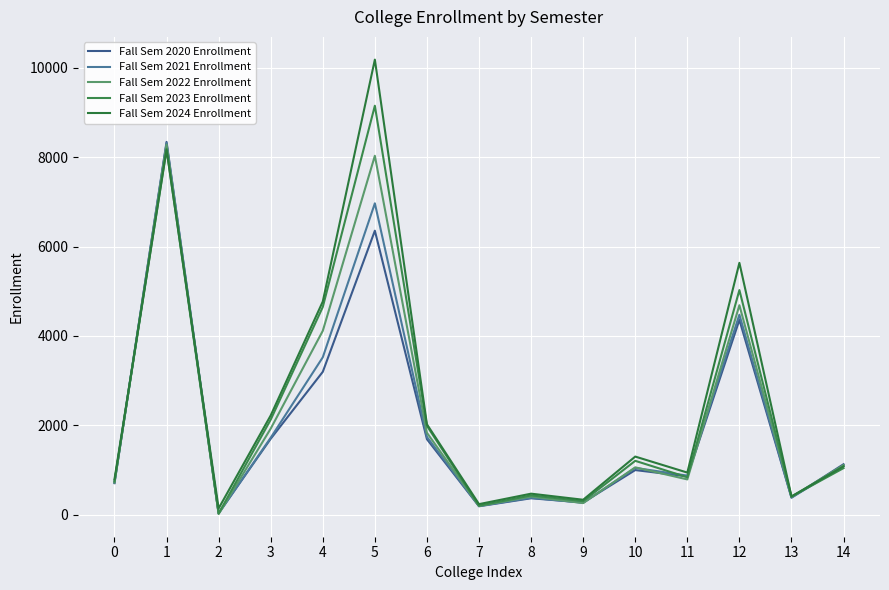

Which series ends up on top after the final intersection of Fall Sem 2022 Enrollment and Fall Sem 2021 Enrollment?

Fall Sem 2022 Enrollment